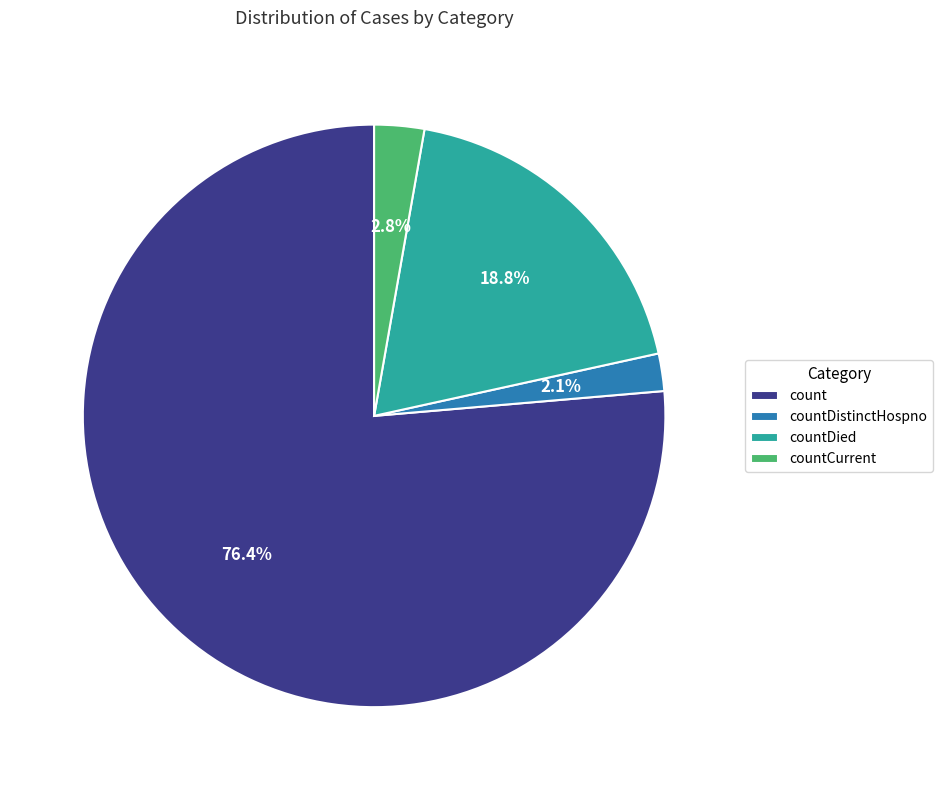

Rank the categories by value from highest to lowest.

count, countDied, countCurrent, countDistinctHospno